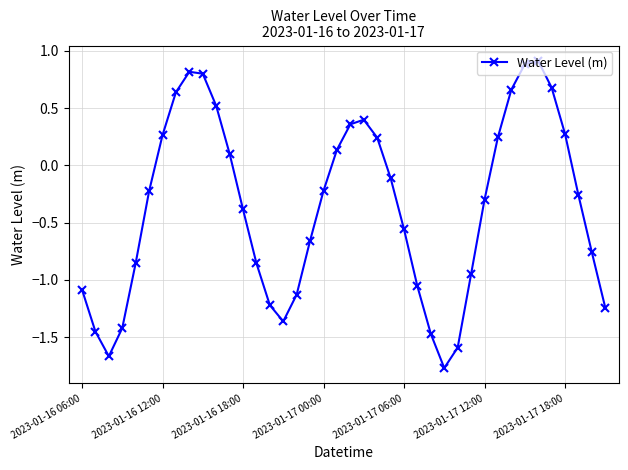

How many interior local peaks (higher than both neighbors) does the data have?

3